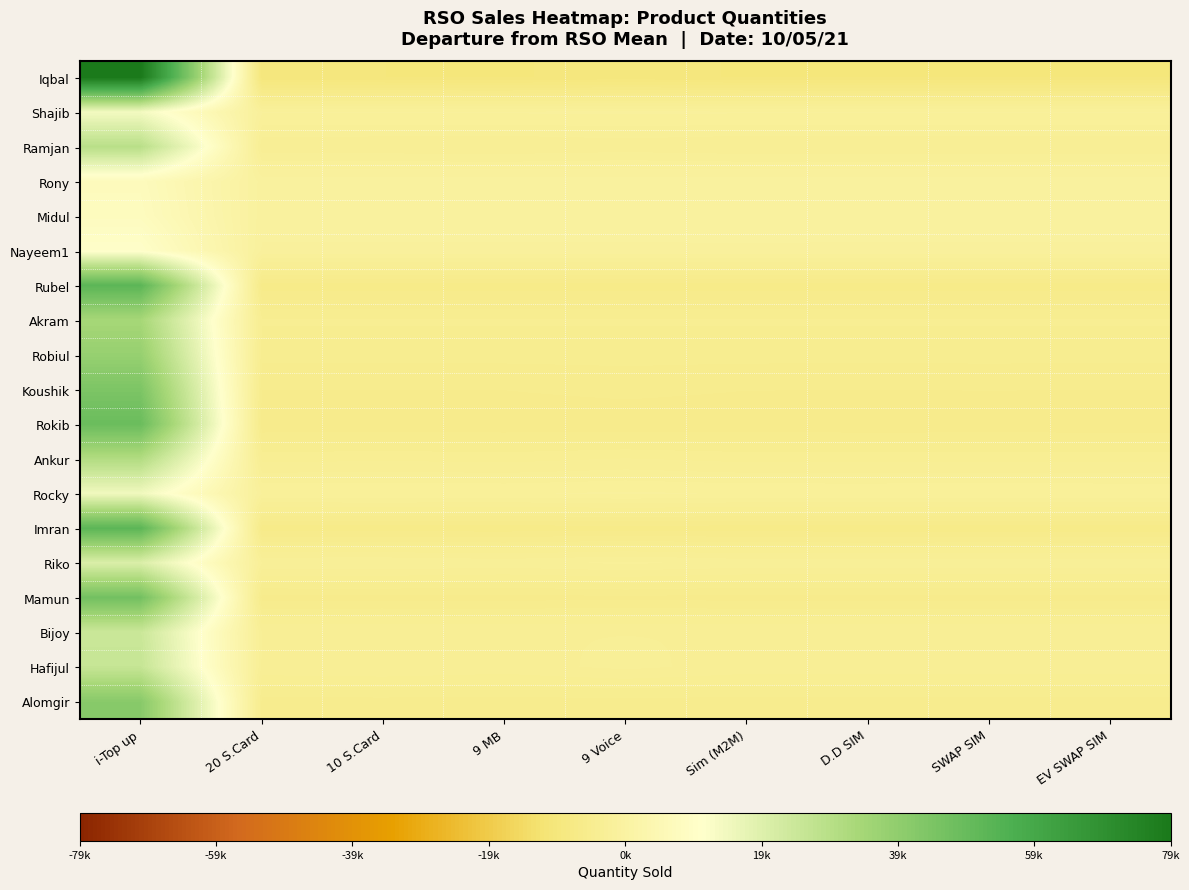

At how many categories does at least one series exceed 529?

1